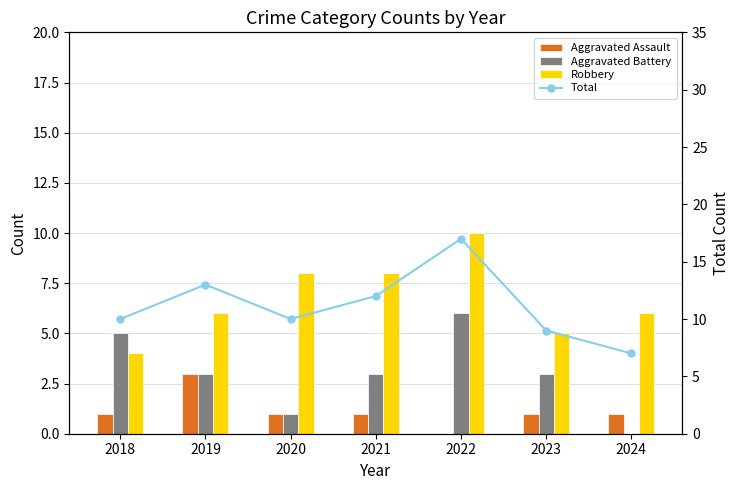

What is the average value of the Aggravated Battery series?

3